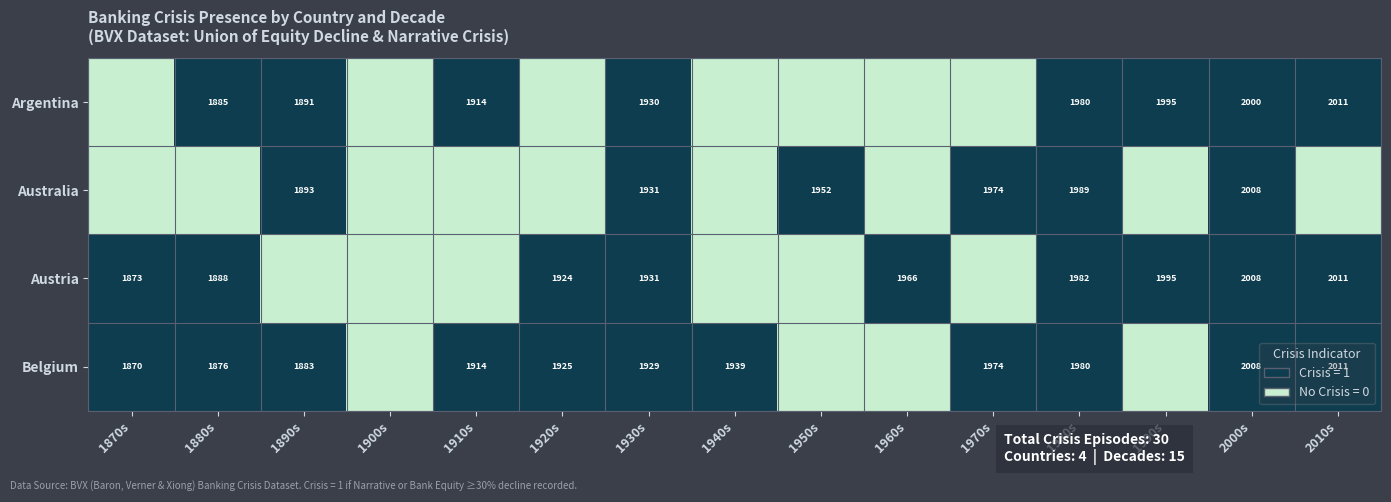

Is the value of Austria at 1990s greater than the value of Argentina at 1880s?

Yes